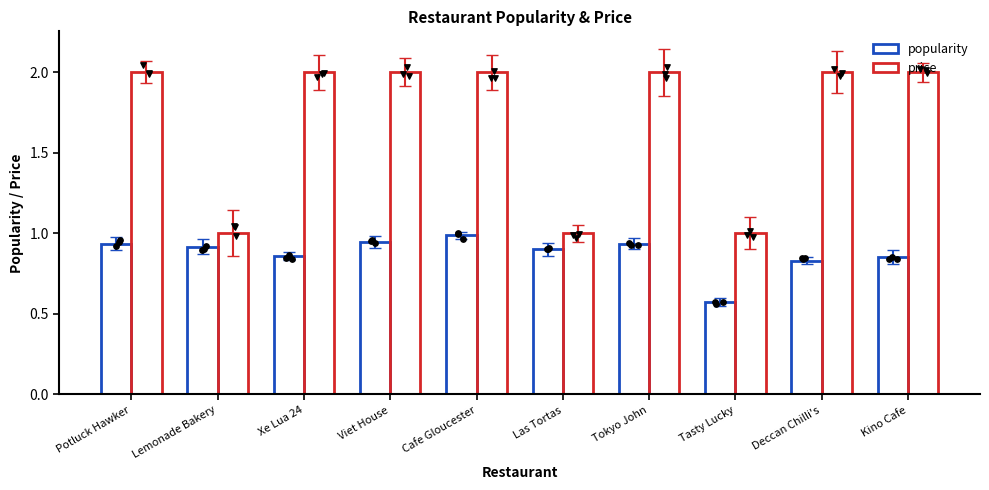

What are all the series names shown in the legend?

popularity, price